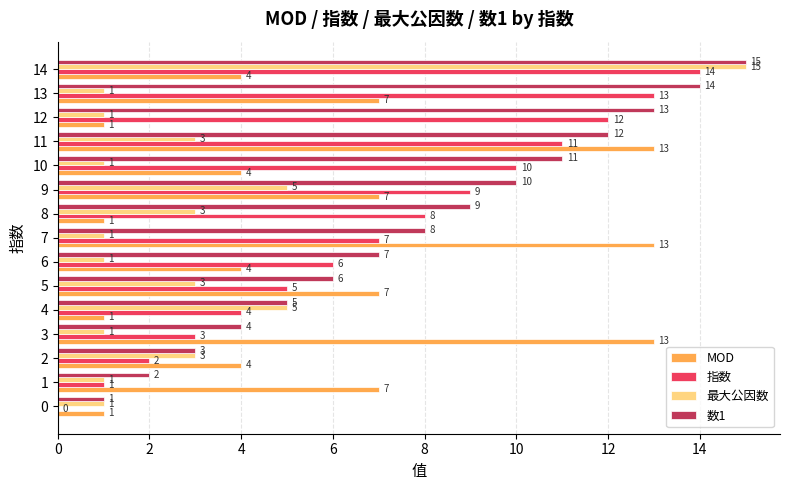

Which category has the highest value in the 最大公因数 series?

14